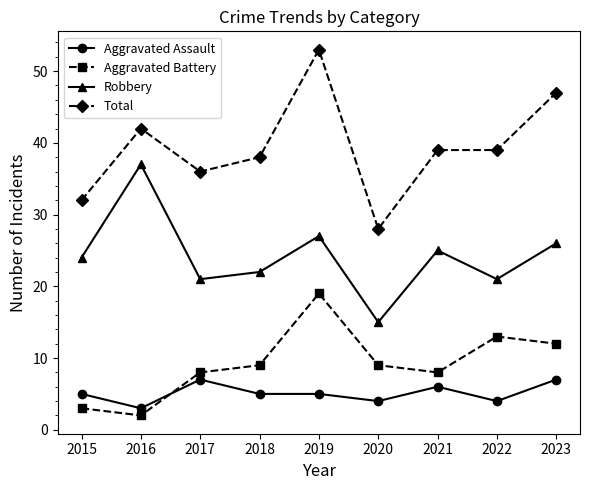

The Aggravated Assault series shows 5 at 2018. True or false?

True